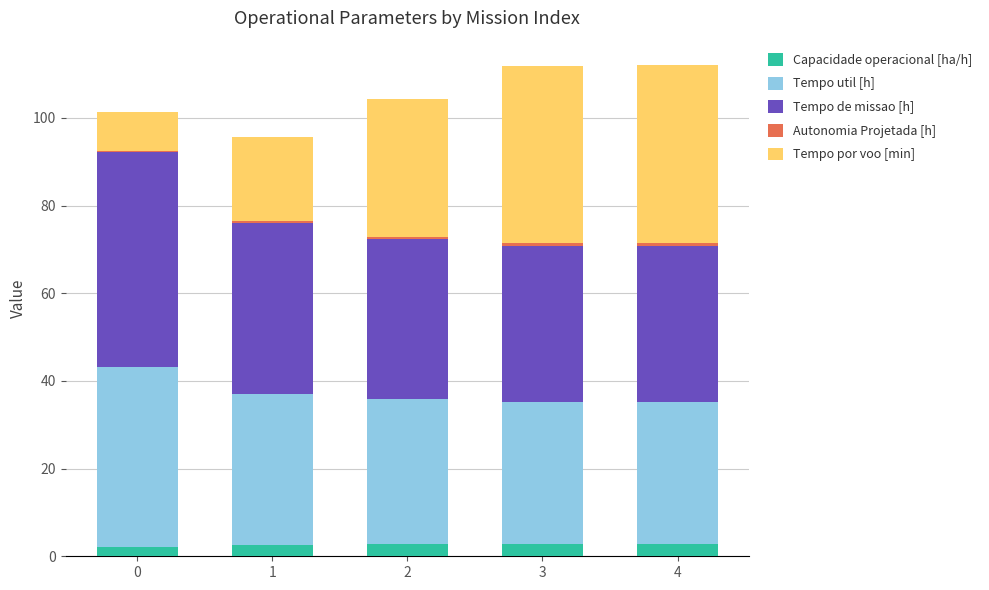

True or false: Capacidade operacional [ha/h] has a value of 2.8 at 4.

True